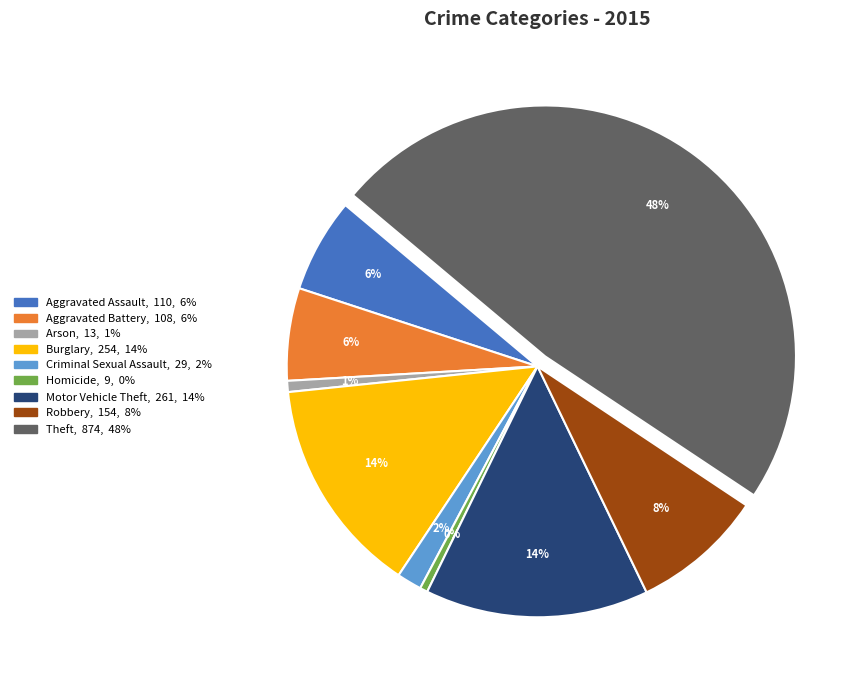

Which slice is the largest?

Theft